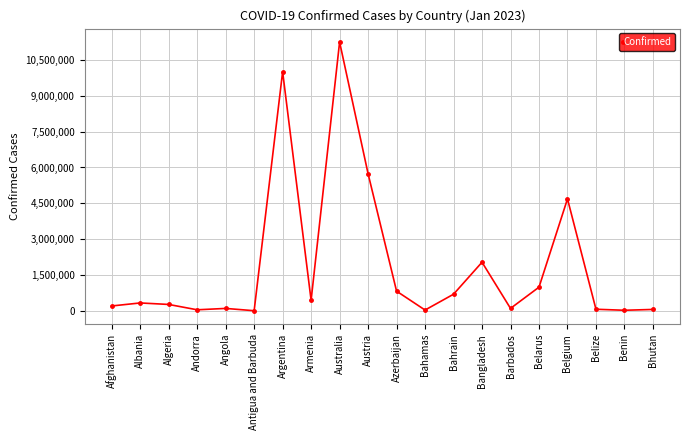

Does the chart have visible grid lines?

Yes